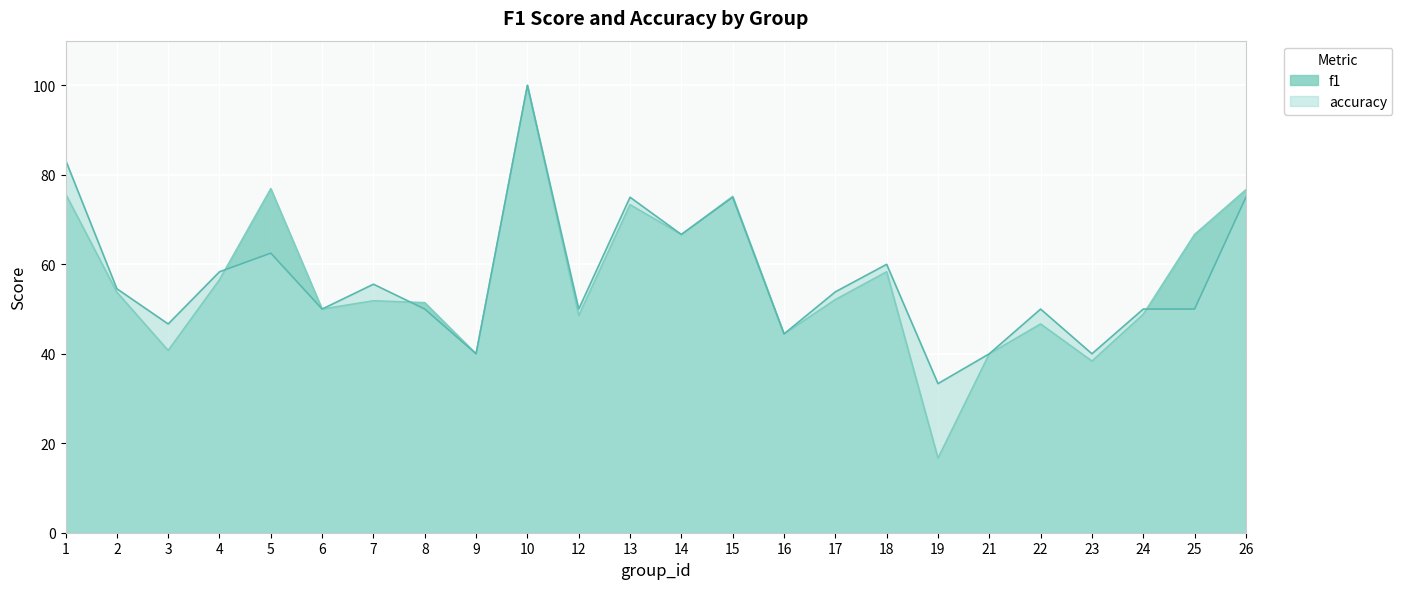

Does the chart display data point markers on the line(s)?

No